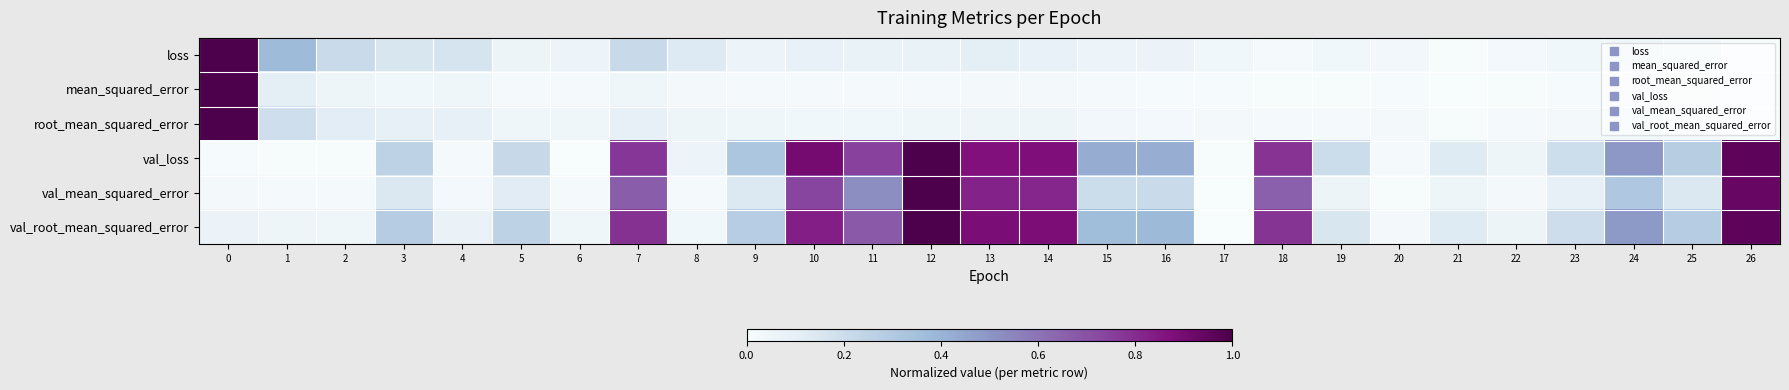

Reading left to right, transcribe all the data shown in this chart.

loss: 0=1.0	1=0.4	2=0.2	3=0.2	4=0.2	5=0.1	6=0.1	7=0.2	8=0.1	9=0.1	10=0.1	11=0.1	12=0.1	13=0.1	14=0.1	15=0.1	16=0.1	17=0.0	18=0.0	19=0.0	20=0.0	21=0.0	22=0.0	23=0.0	24=0.0	25=0.0	26=0.0
mean_squared_error: 0=1.0	1=0.1	2=0.1	3=0.0	4=0.0	5=0.0	6=0.0	7=0.0	8=0.0	9=0.0	10=0.0	11=0.0	12=0.0	13=0.0	14=0.0	15=0.0	16=0.0	17=0.0	18=0.0	19=0.0	20=0.0	21=0.0	22=0.0	23=0.0	24=0.0	25=0.0	26=0.0
root_mean_squared_error: 0=1.0	1=0.2	2=0.1	3=0.1	4=0.1	5=0.0	6=0.0	7=0.1	8=0.1	9=0.0	10=0.0	11=0.0	12=0.0	13=0.1	14=0.1	15=0.0	16=0.0	17=0.0	18=0.0	19=0.0	20=0.0	21=0.0	22=0.0	23=0.0	24=0.0	25=0.0	26=0.0
val_loss: 0=0.0	1=0.0	2=0.0	3=0.3	4=0.0	5=0.2	6=0.0	7=0.8	8=0.1	9=0.3	10=0.9	11=0.7	12=1.0	13=0.9	14=0.9	15=0.4	16=0.4	17=0.0	18=0.8	19=0.2	20=0.0	21=0.1	22=0.0	23=0.2	24=0.5	25=0.3	26=1.0
val_mean_squared_error: 0=0.0	1=0.0	2=0.0	3=0.1	4=0.0	5=0.1	6=0.0	7=0.7	8=0.0	9=0.1	10=0.7	11=0.5	12=1.0	13=0.8	14=0.8	15=0.2	16=0.2	17=0.0	18=0.7	19=0.1	20=0.0	21=0.0	22=0.0	23=0.1	24=0.3	25=0.1	26=0.9
val_root_mean_squared_error: 0=0.1	1=0.1	2=0.0	3=0.3	4=0.1	5=0.3	6=0.0	7=0.8	8=0.0	9=0.3	10=0.8	11=0.7	12=1.0	13=0.9	14=0.9	15=0.4	16=0.4	17=0.0	18=0.8	19=0.2	20=0.0	21=0.1	22=0.1	23=0.2	24=0.5	25=0.3	26=1.0